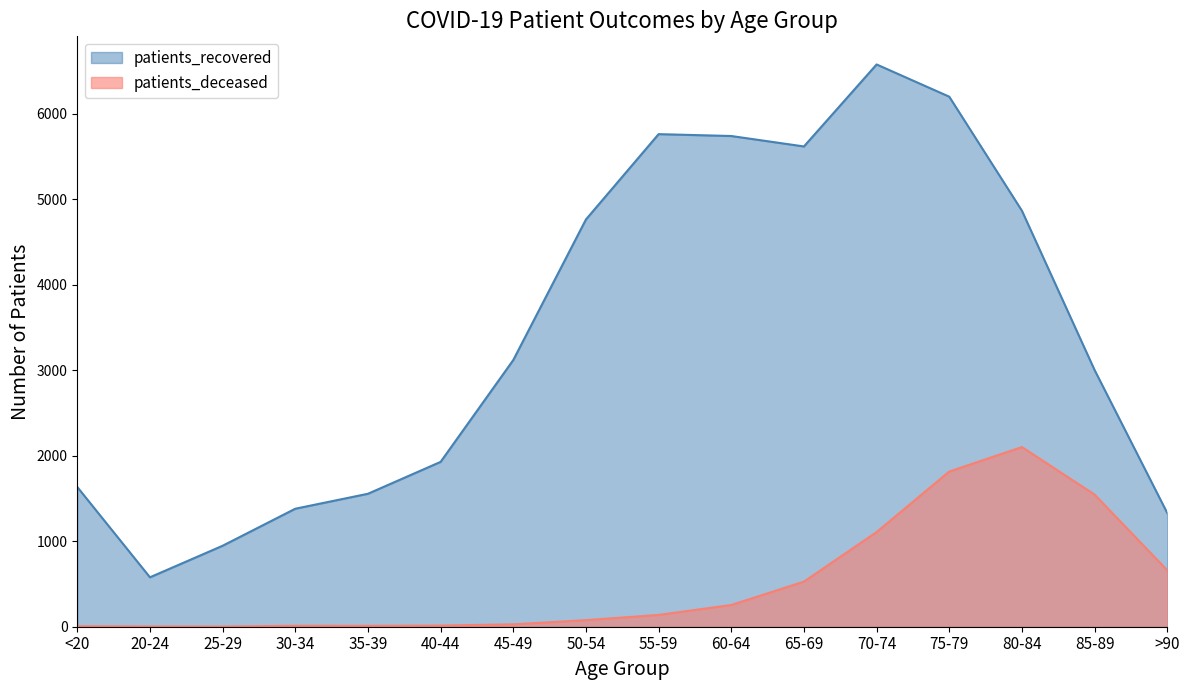

The value of patients_deceased at <20 is 6. True or false?

True